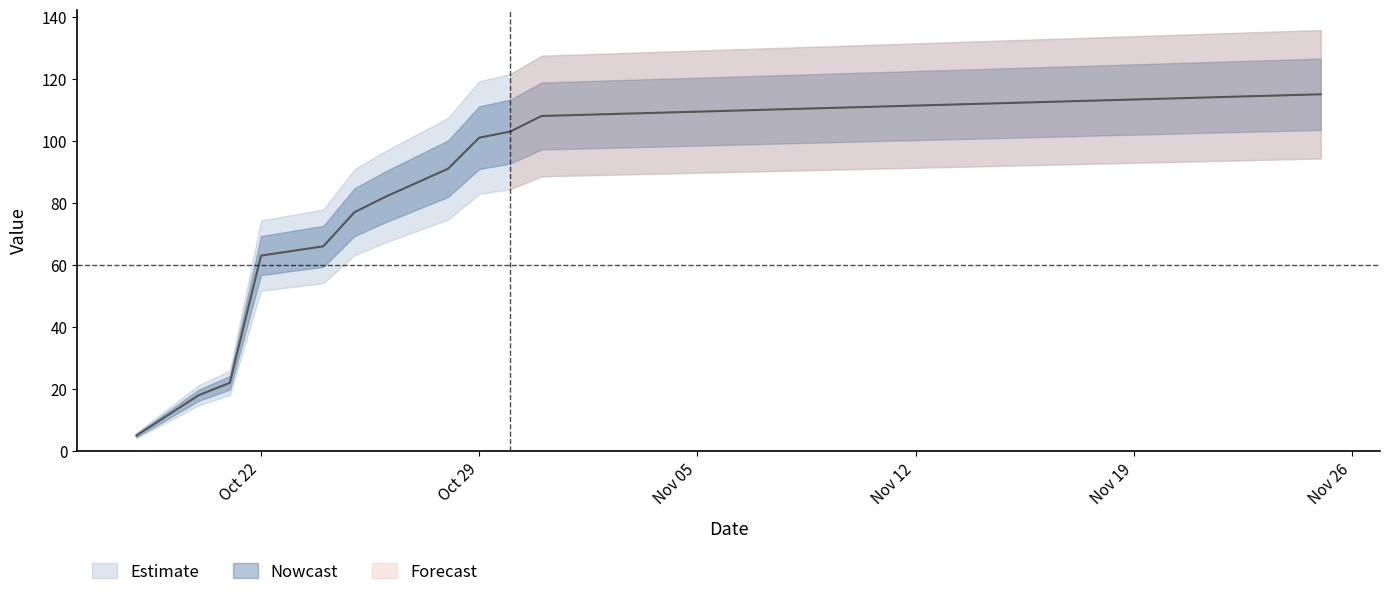

List the labels in order of value, smallest first.

2024-10-18, 2024-10-20, 2024-10-21, 2024-10-22, 2024-10-24, 2024-10-25, 2024-10-26, 2024-10-28, 2024-10-29, 2024-10-30, 2024-10-31, 2024-11-25